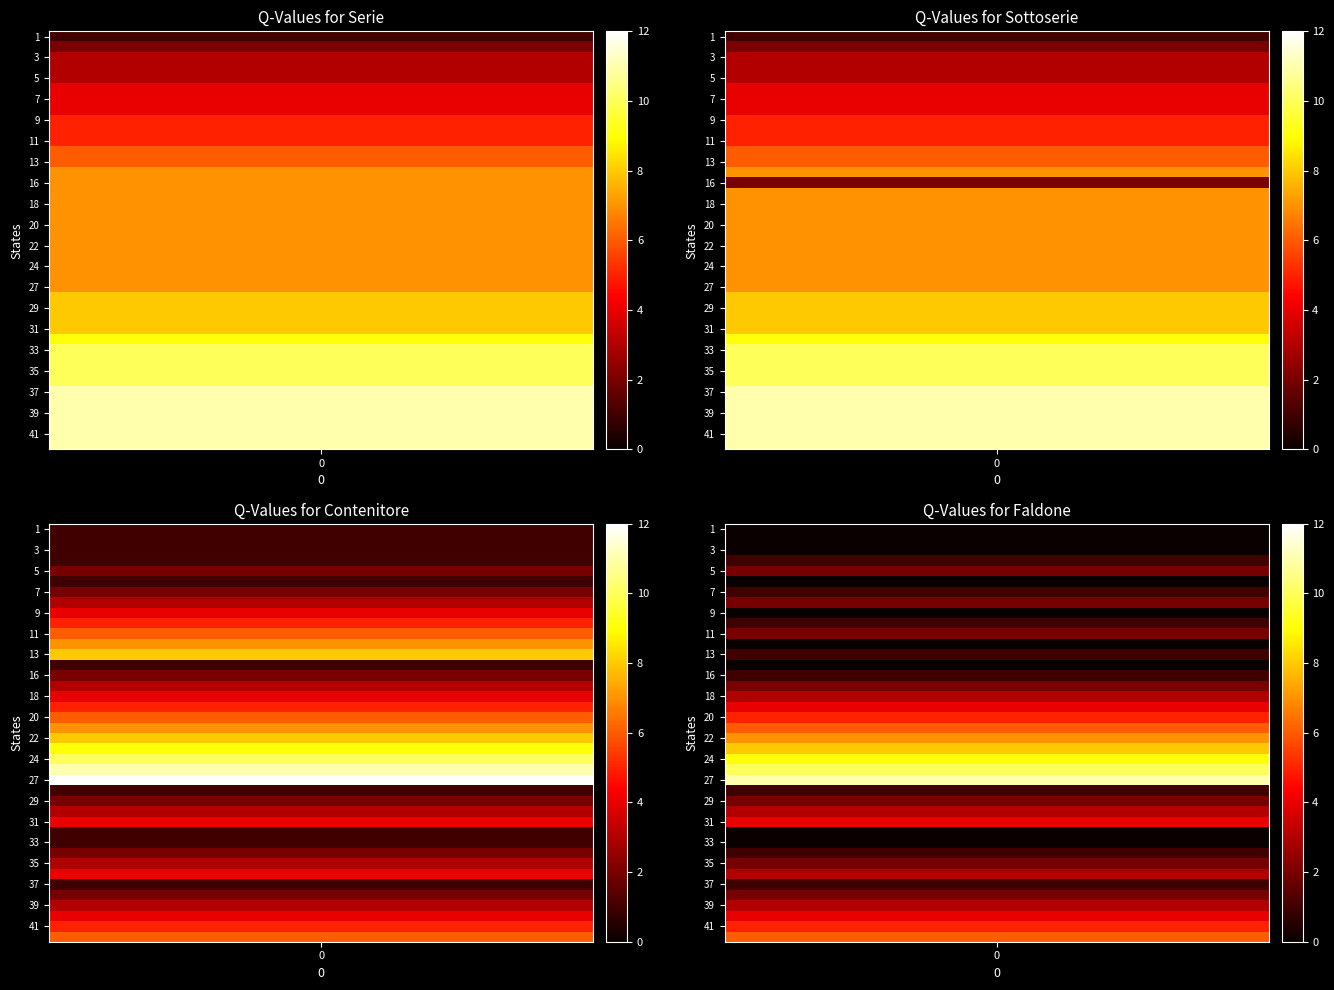

Is it true that 4 equals 4 at 23?

False